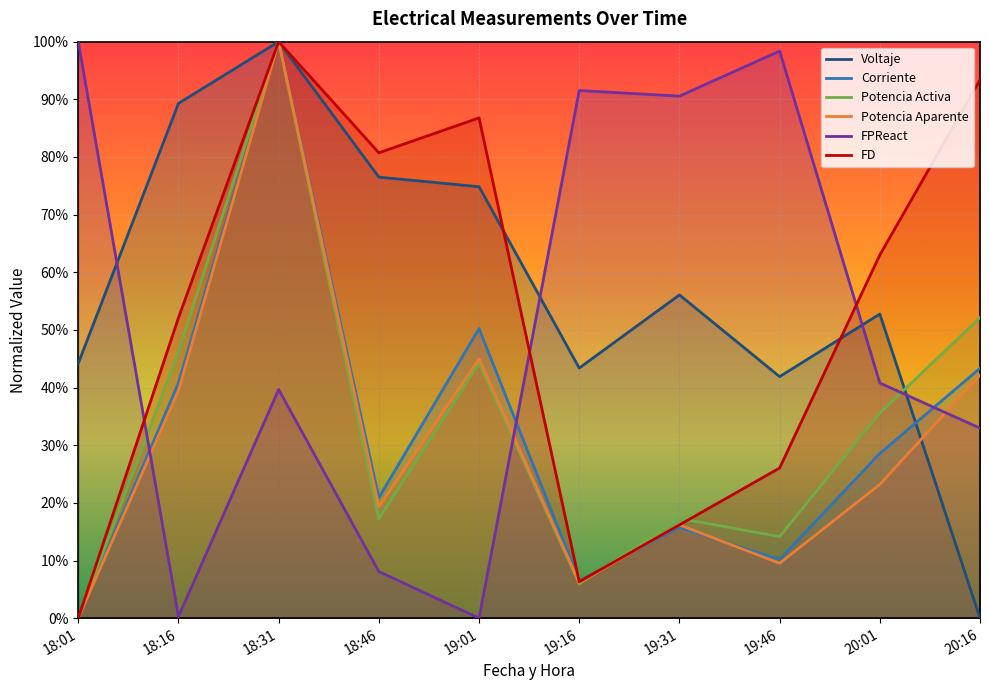

Rank the series by their maximum value, from highest to lowest.

Voltaje, Corriente, Potencia Activa, Potencia Aparente, FPReact, FD